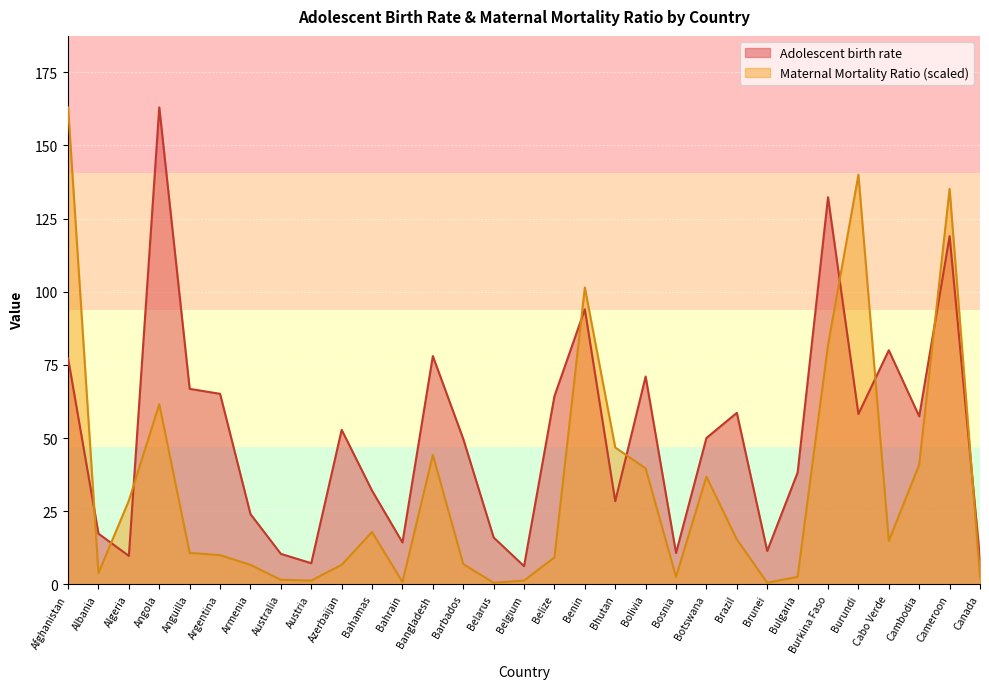

The value of Adolescent birth rate at Burundi is 102.7. True or false?

False